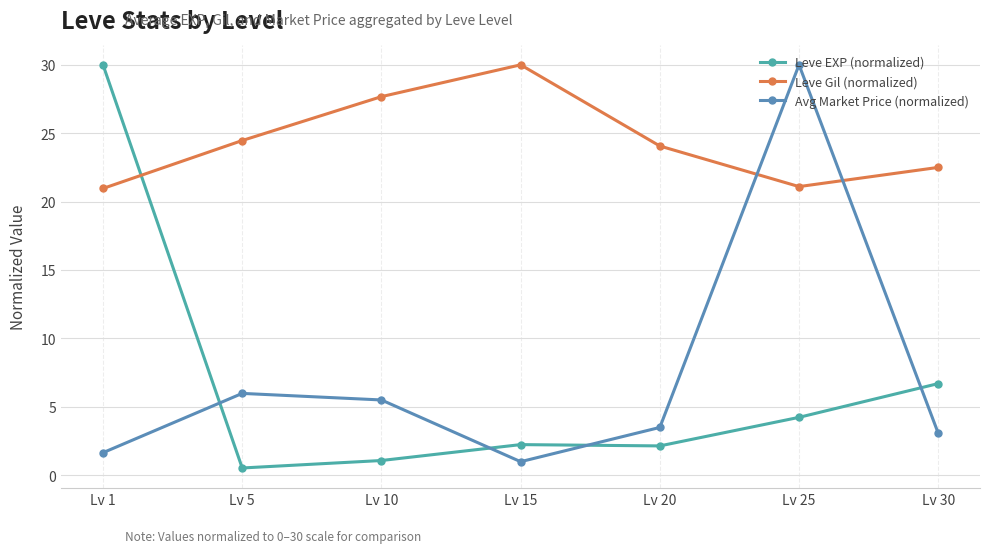

The value of Avg Market Price (normalized) at Lv 5 is 6.0. True or false?

True